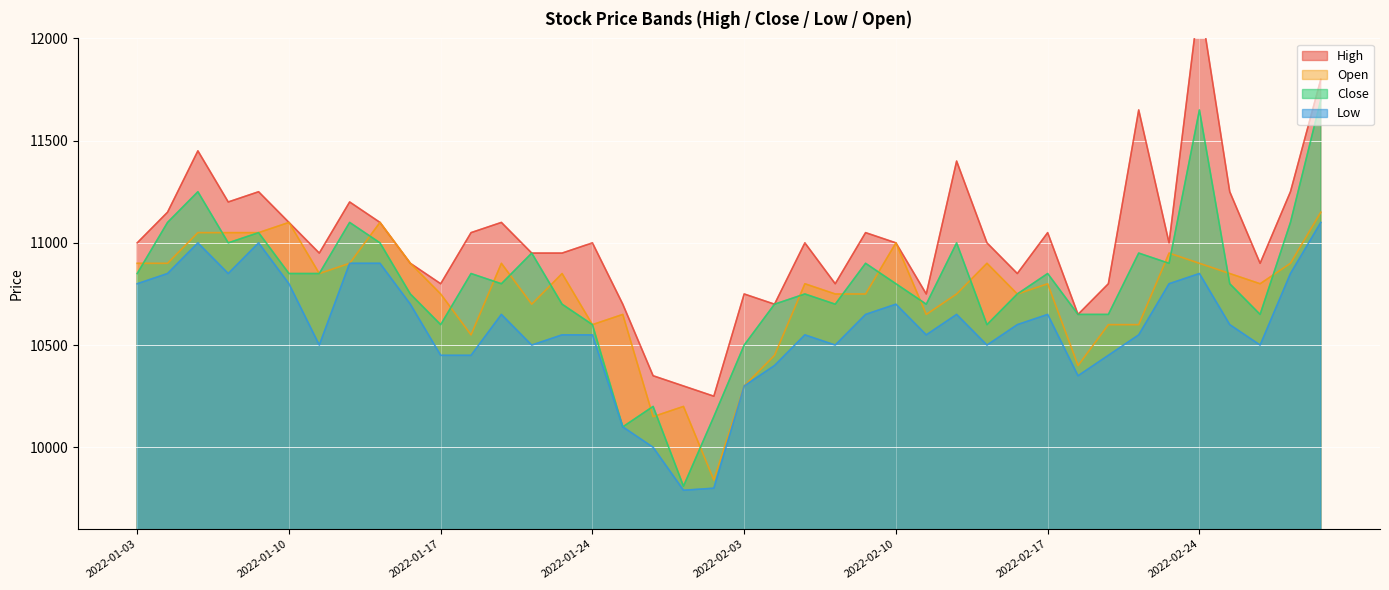

True or false: Open and Low cross at least once.

False